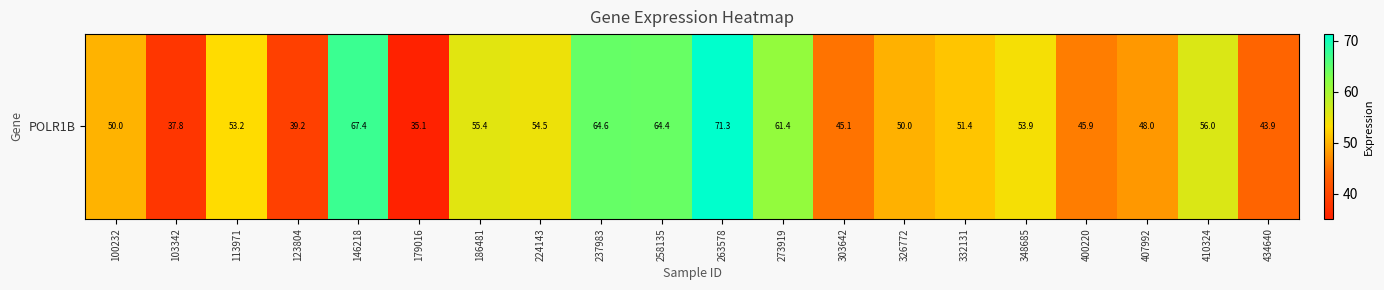

What is the difference between the maximum and minimum values?

36.2